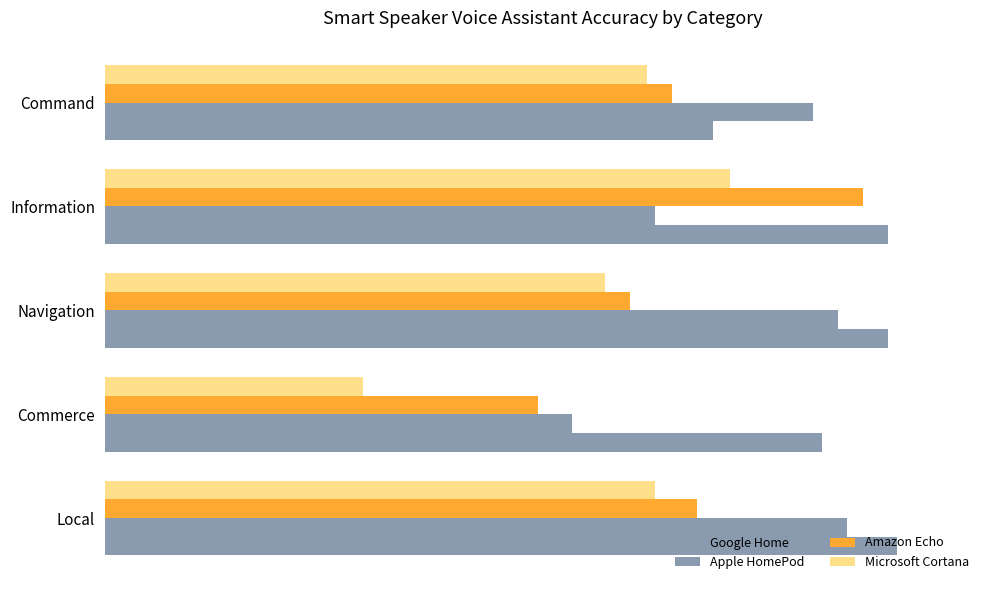

What is the difference between the second highest and second lowest values in the Apple HomePod series?

0.2